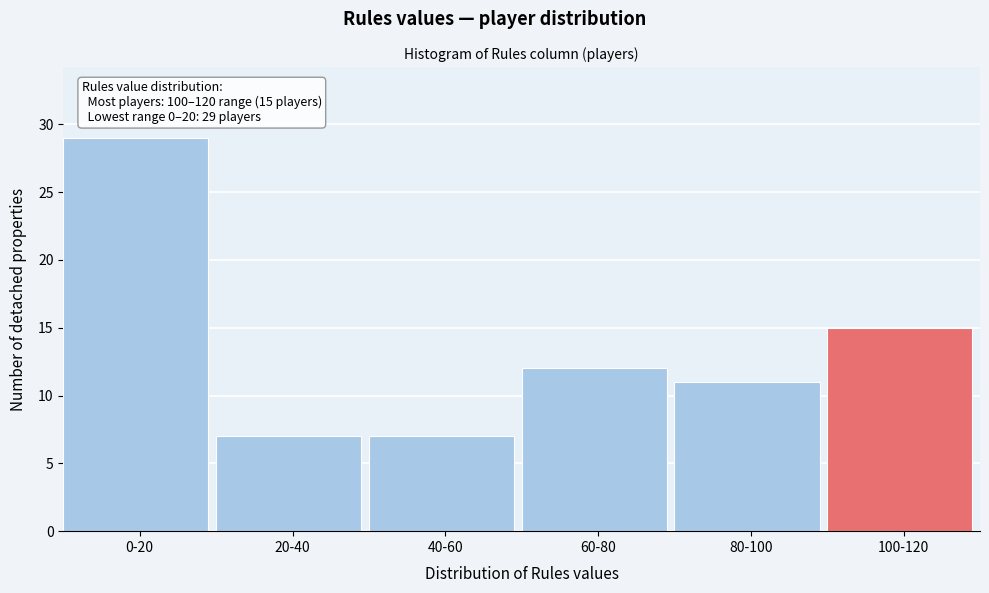

Reading left to right, what are all the values shown in this chart?

29	7	7	12	11	15